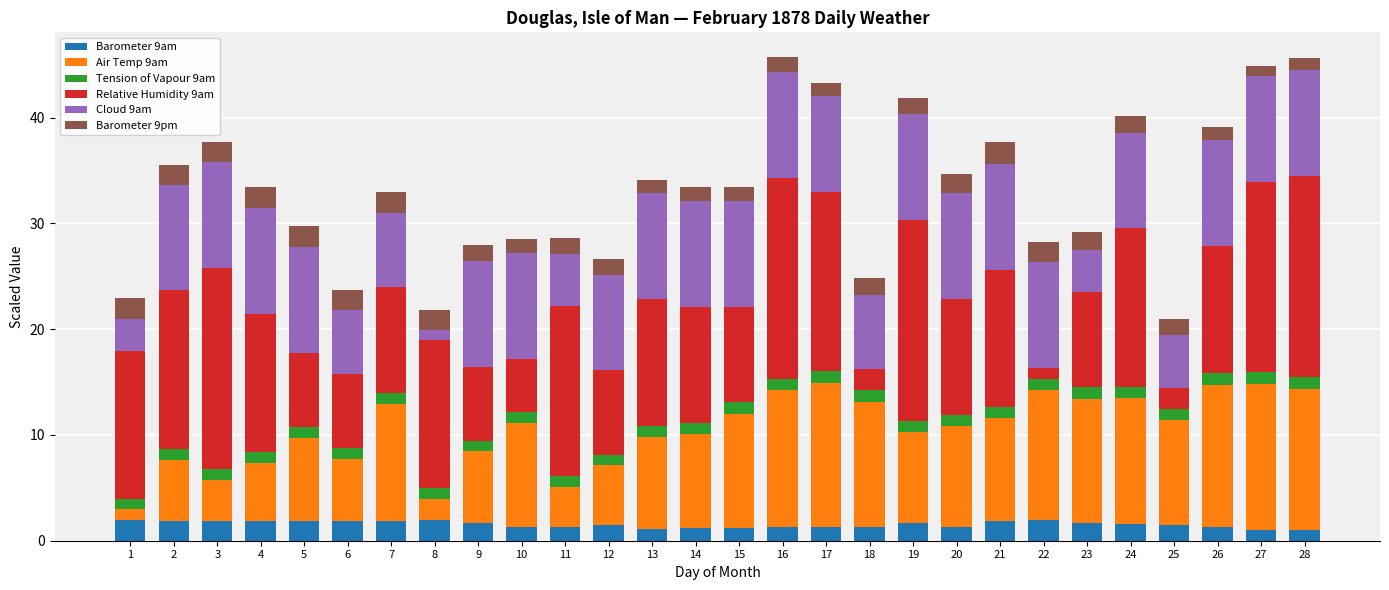

What is the average value of the Barometer 9am series?

1.5